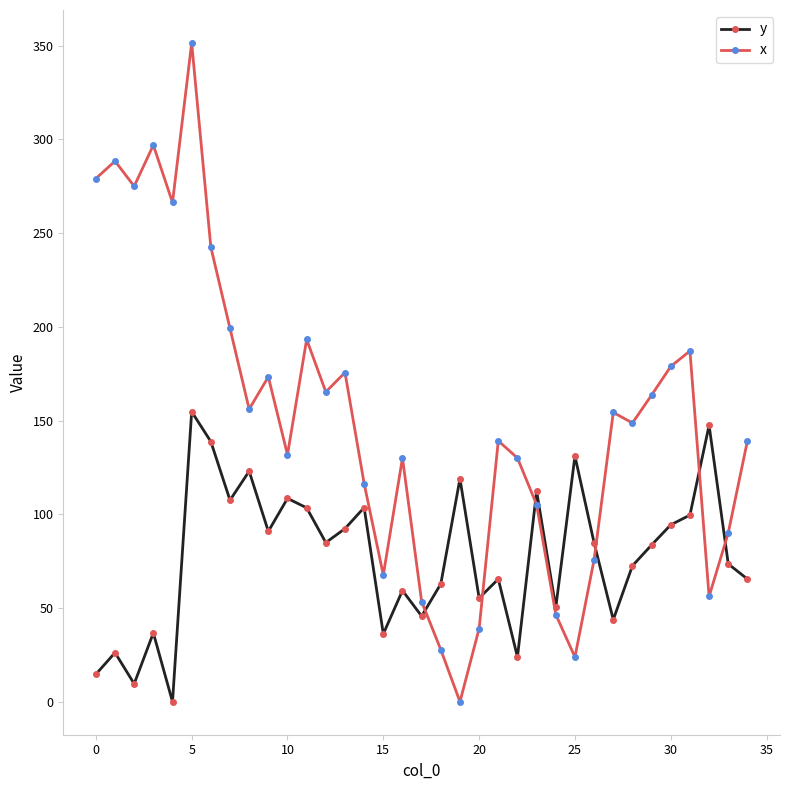

Rank the series by their maximum value, from lowest to highest.

y, x